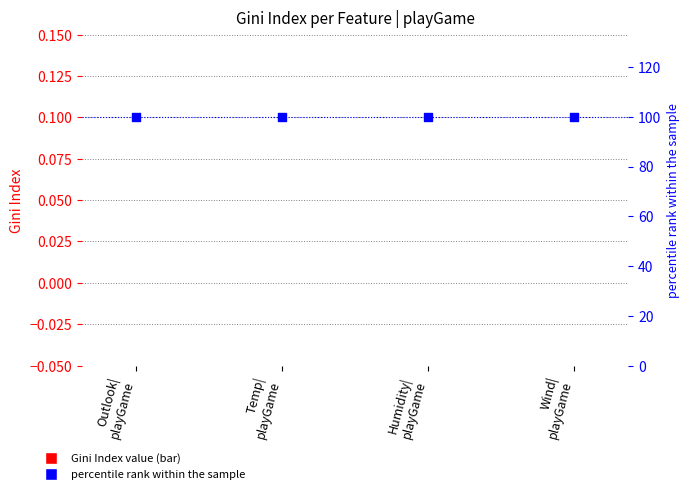

What is the total value across all series at Outlook|
playGame?

100